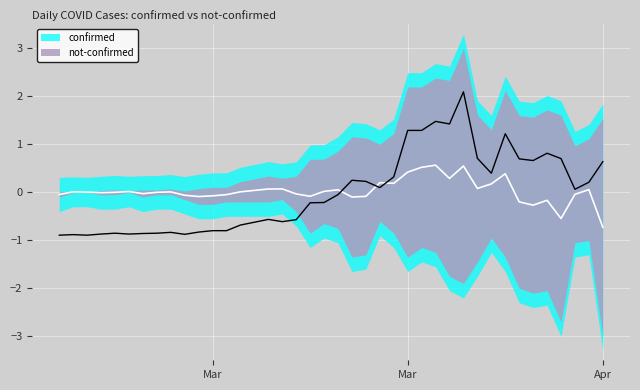

What is the maximum value shown in the chart?

2.1